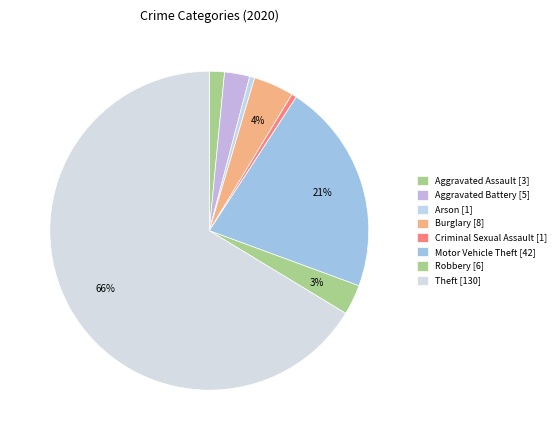

How many segments does this pie chart have?

8